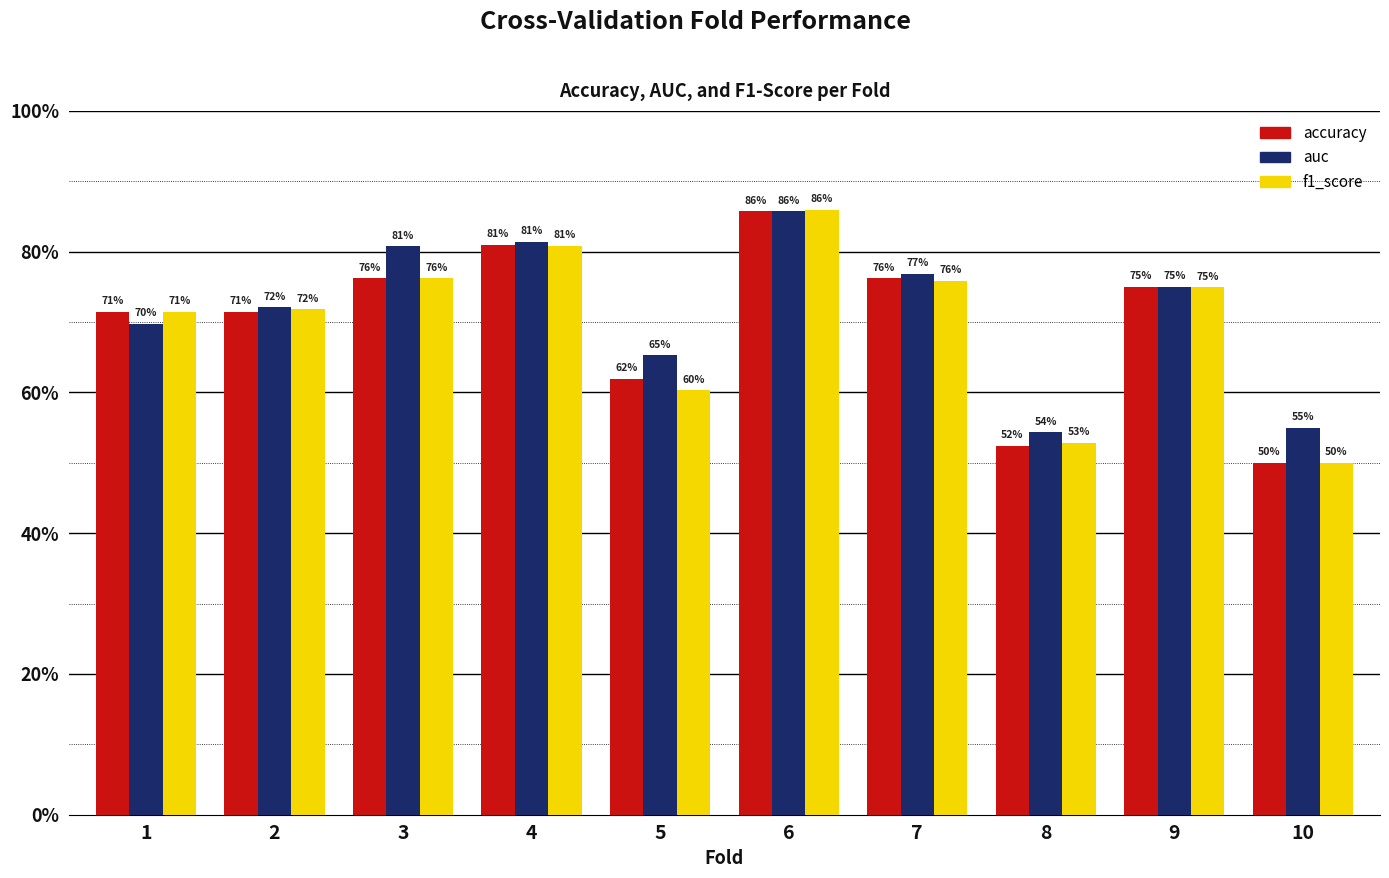

What are all the series names shown in the legend?

accuracy, auc, f1_score